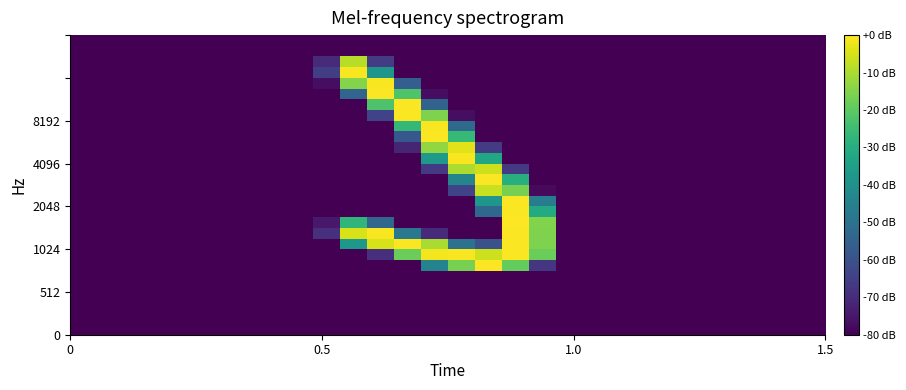

How many data points does each series have?

28